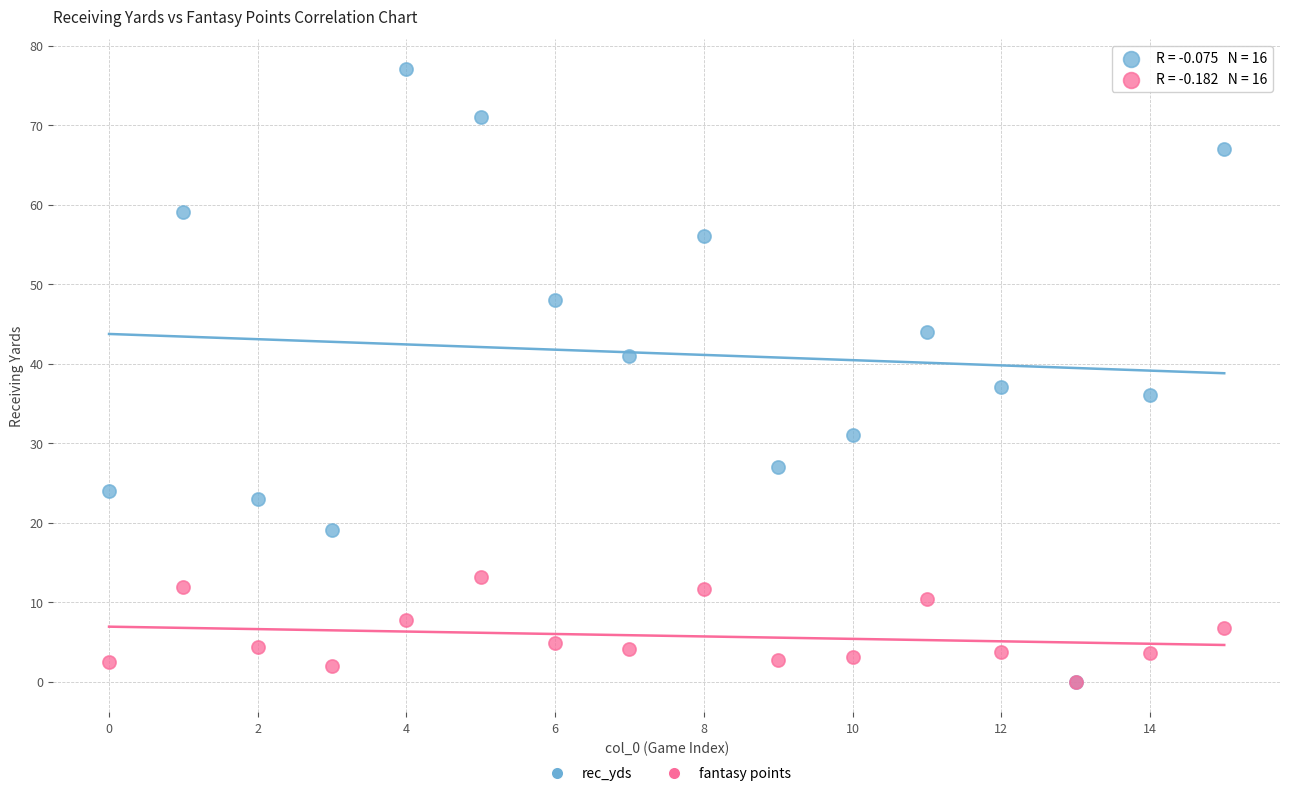

Which series contains the highest Y value?

rec_yds